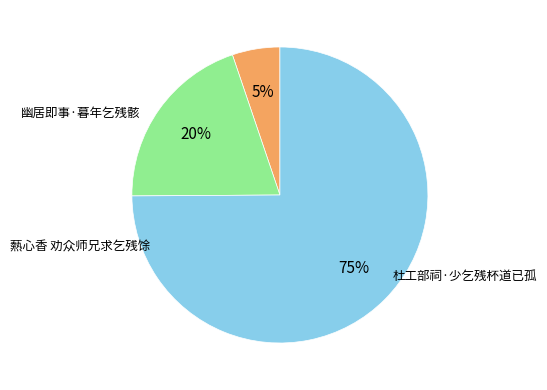

Does any single category account for the majority?

Yes